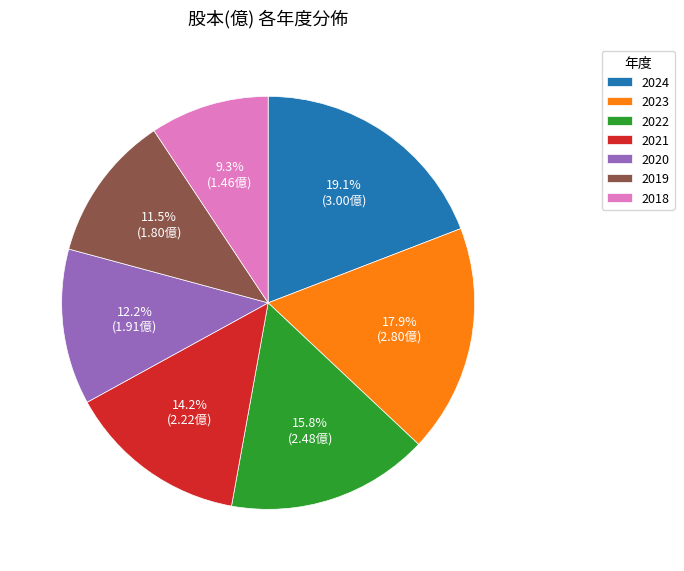

Is there any slice that represents more than half of the pie?

No